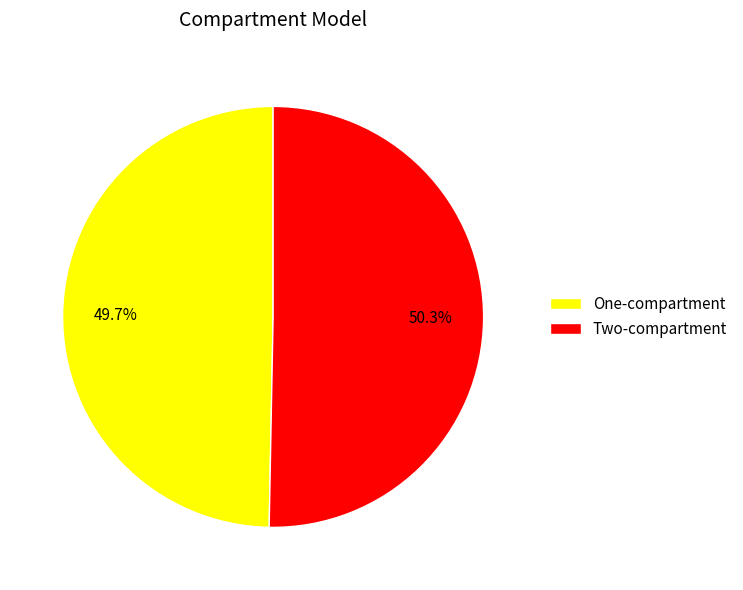

To the nearest percent, what portion does One-compartment represent?

50%